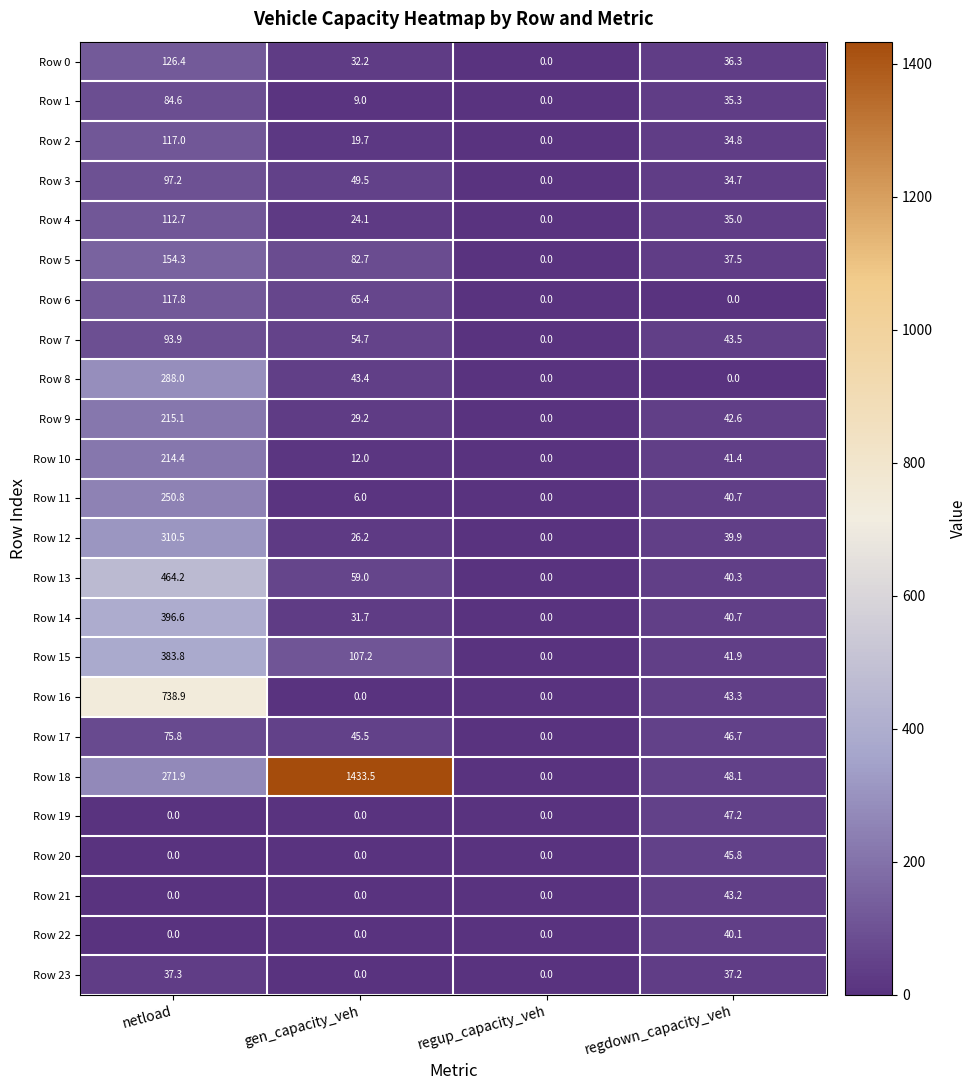

Count the number of data series in this chart.

24